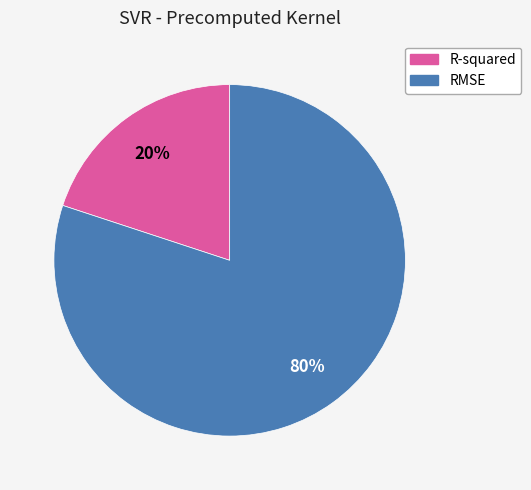

What percentage is the R-squared slice, to the nearest percent?

20%